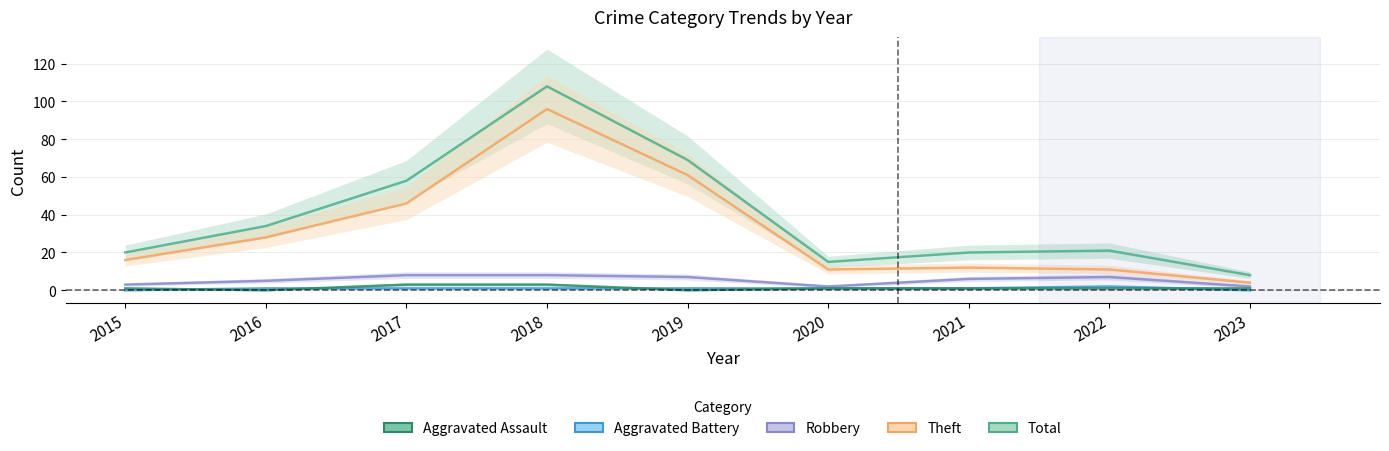

Which series has the widest spread of values?

Total